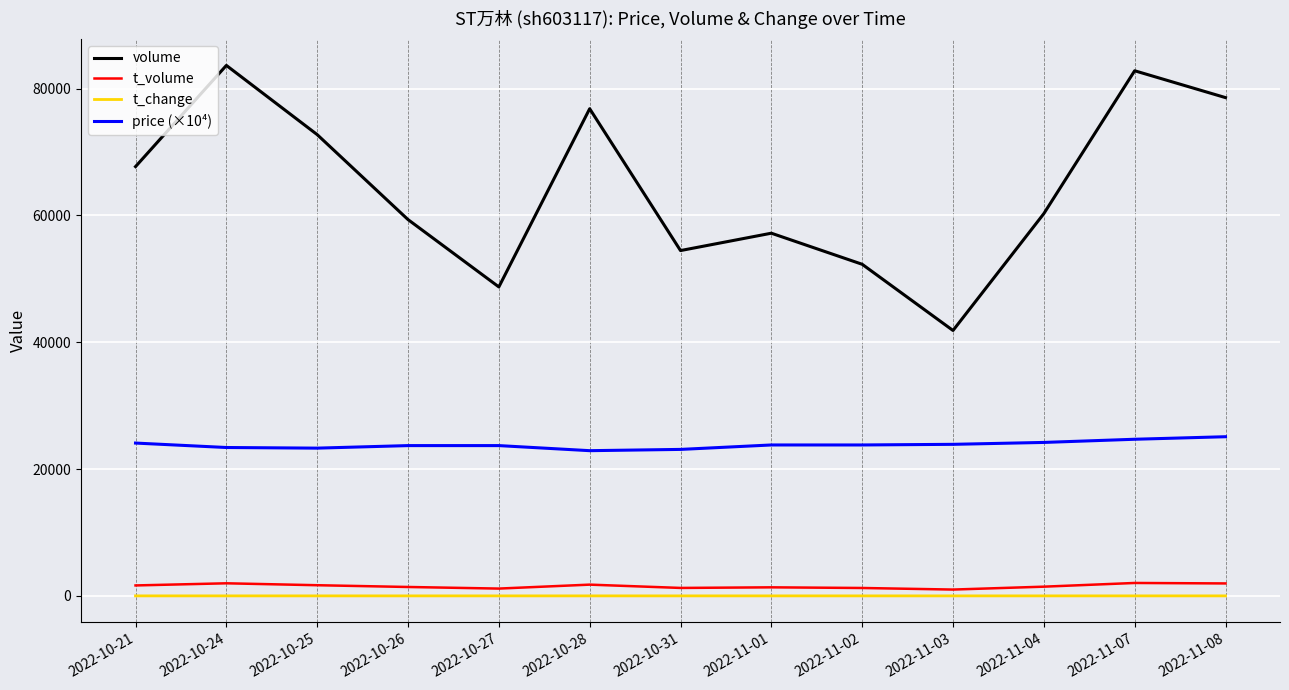

What is the lowest value of the volume series?

41854.0